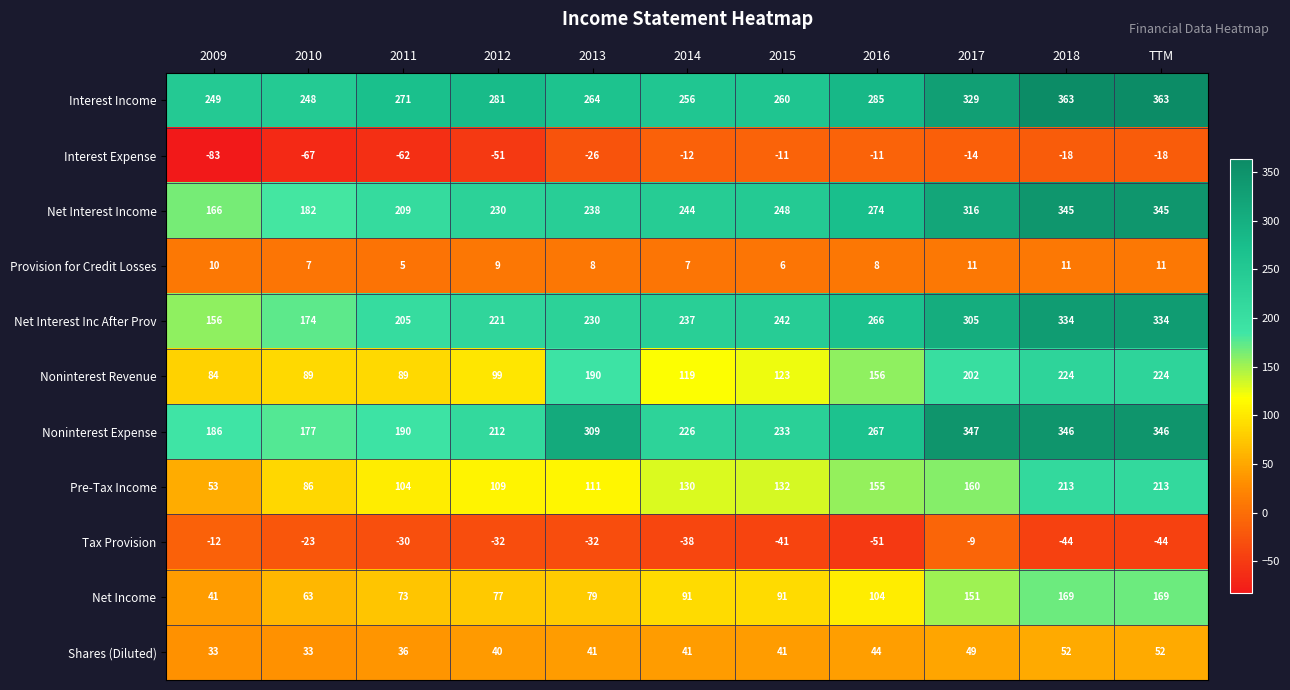

What is the maximum value shown in the chart?

363